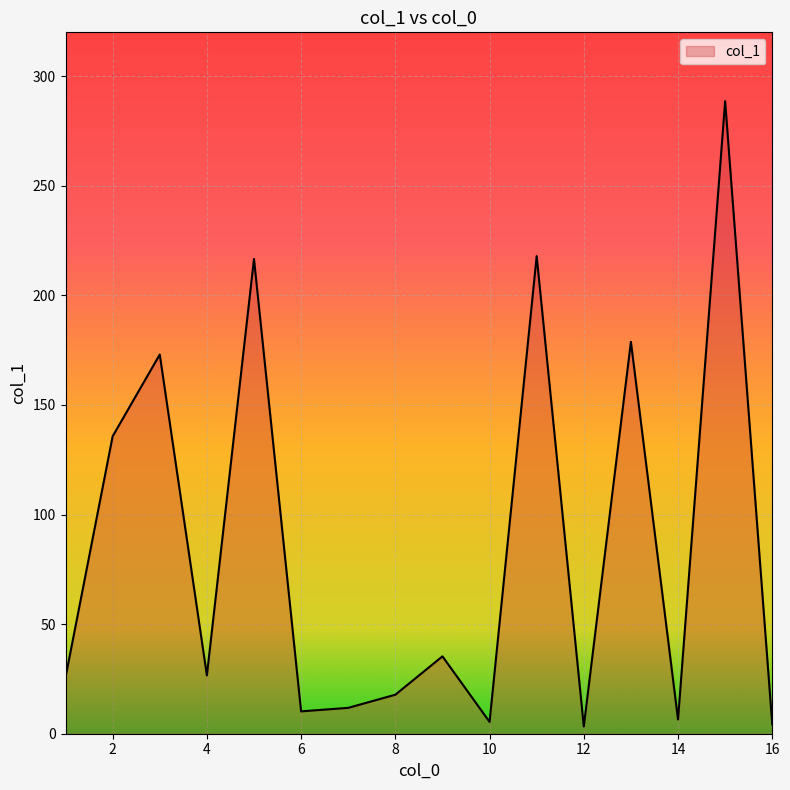

What is the greatest value displayed?

288.6